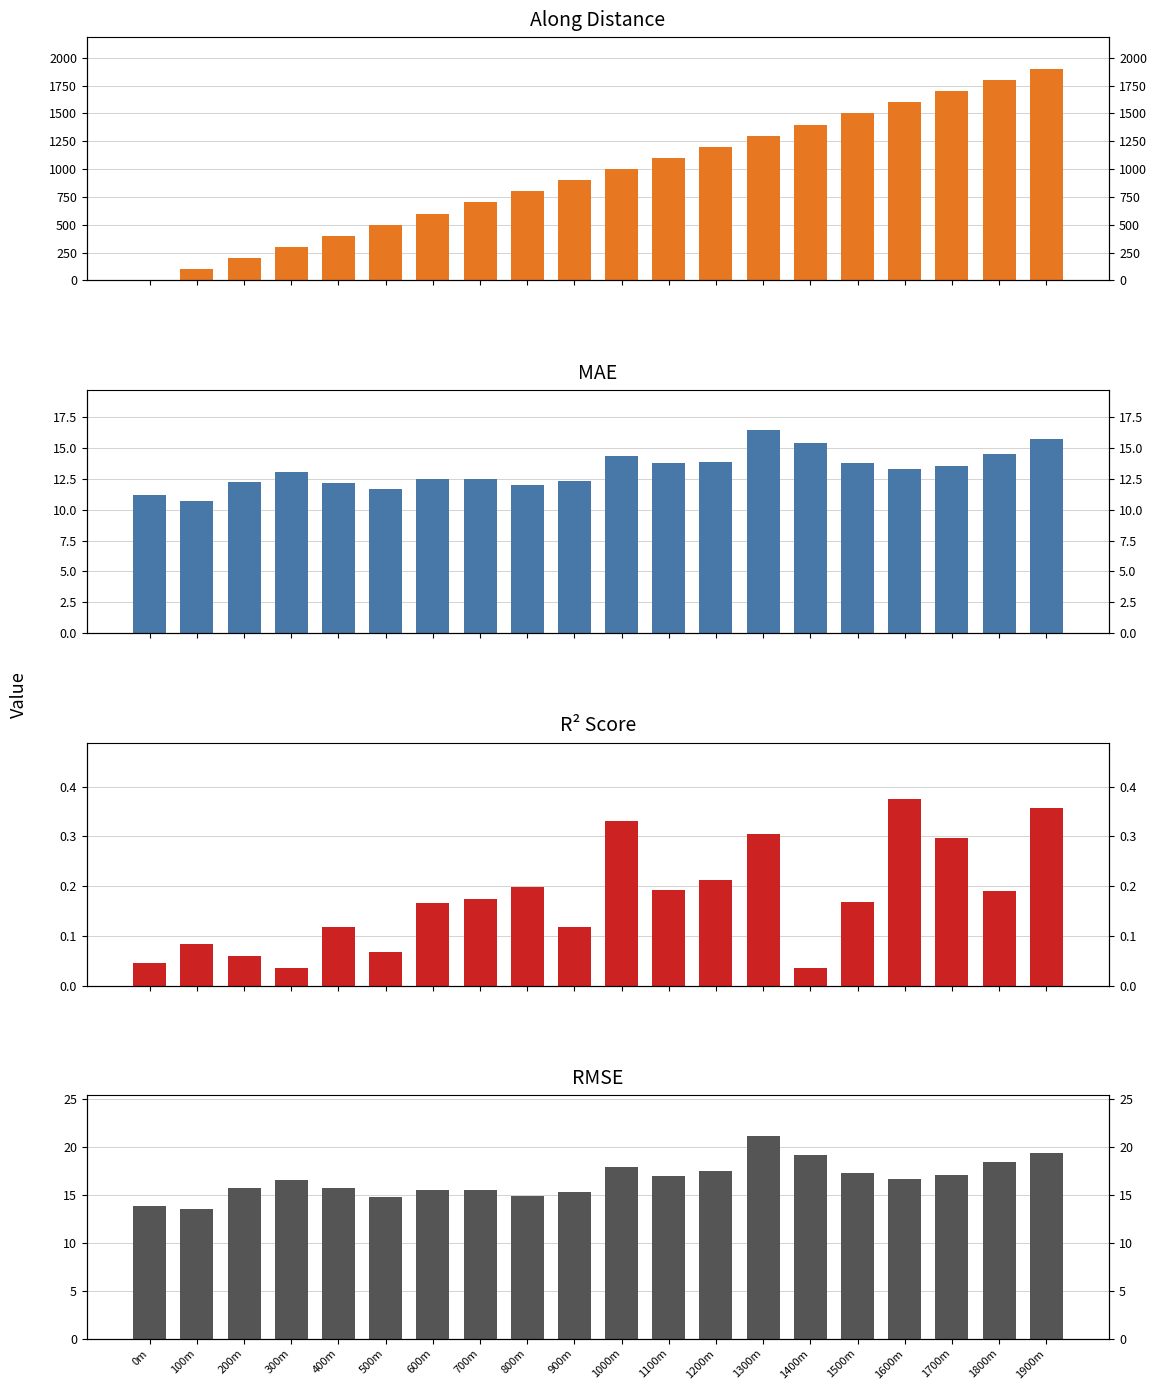

Count the number of data series in this chart.

4